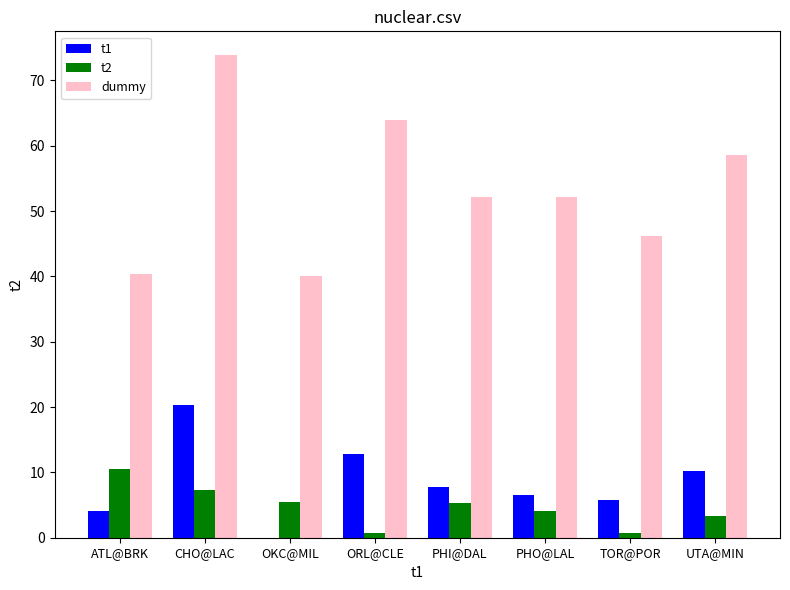

At which label does t2 first exceed 5?

ATL@BRK